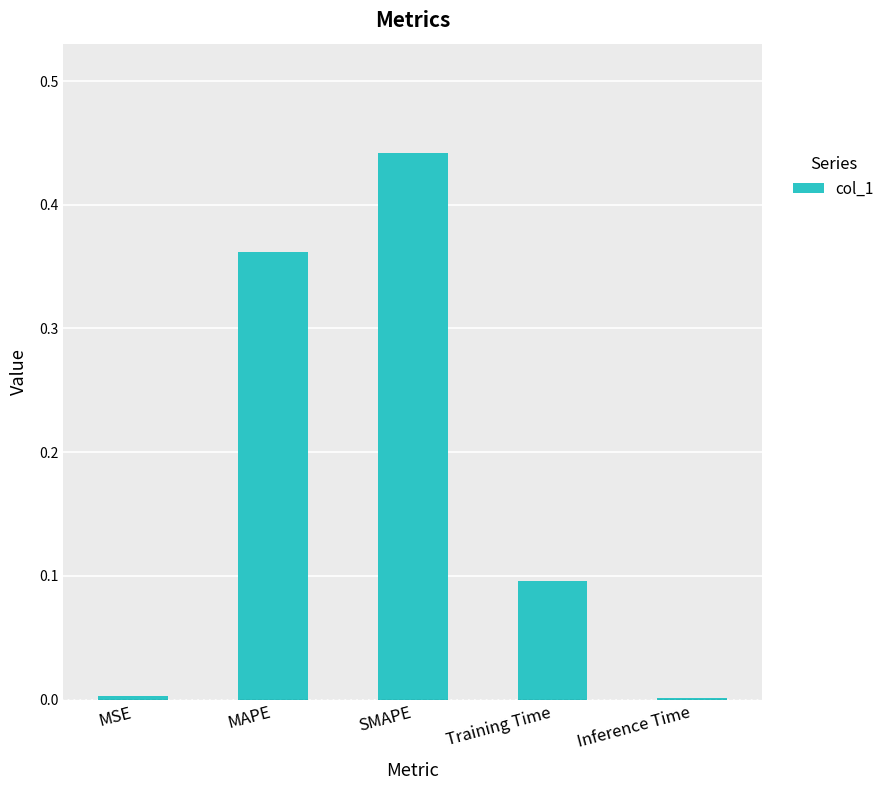

How many distinct data groups are displayed?

1